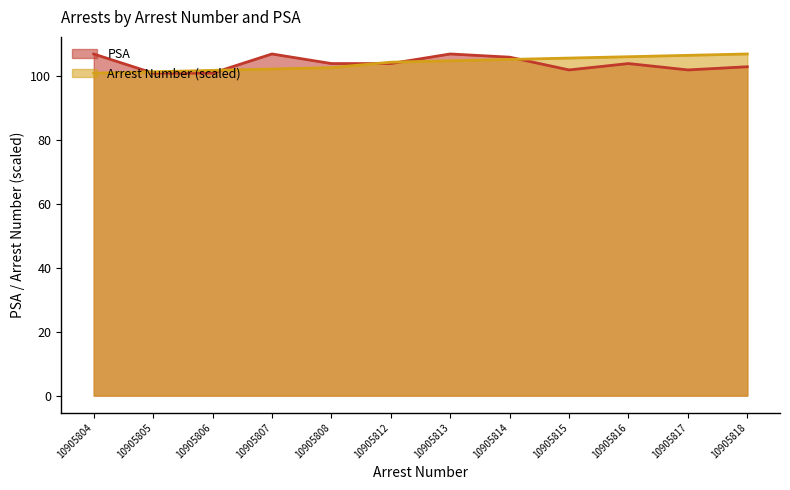

Between 10905808 and 10905807, which is larger?

10905807